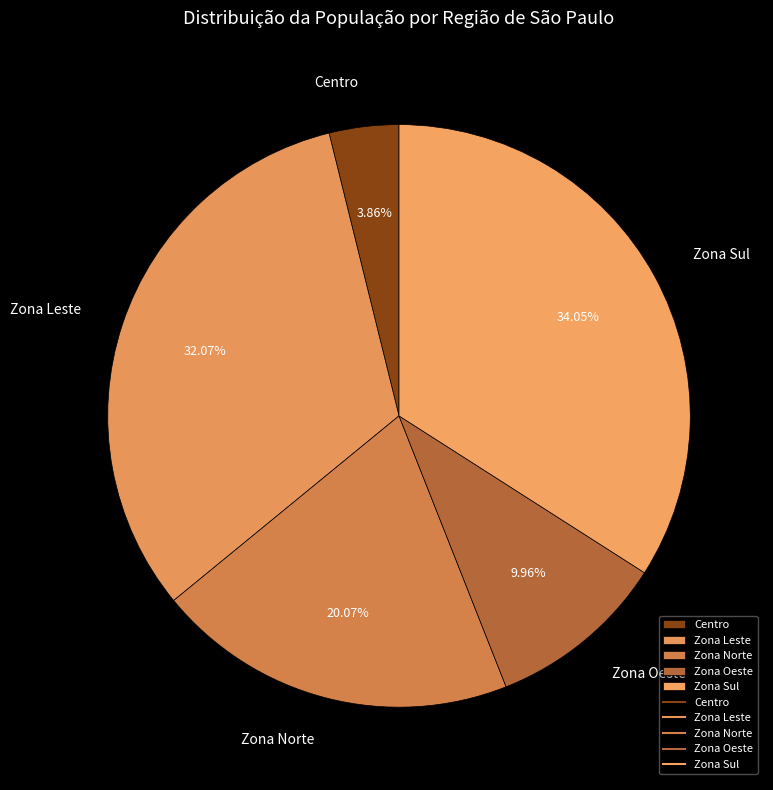

Is there any slice that represents more than half of the pie?

No